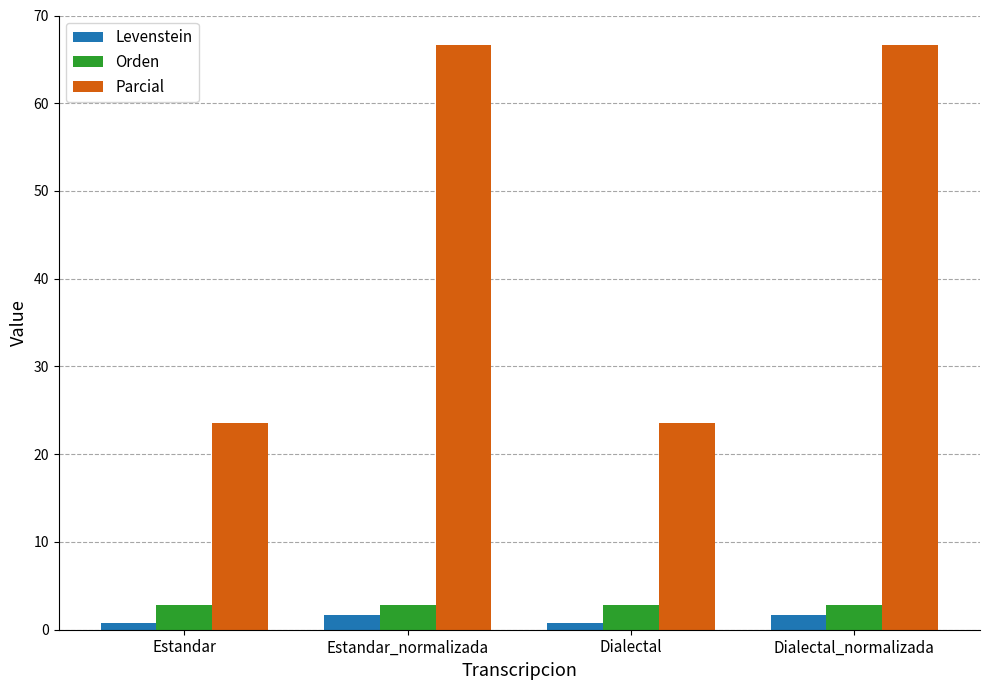

What is the sum of the Parcial values at Dialectal_normalizada and Dialectal?

90.2